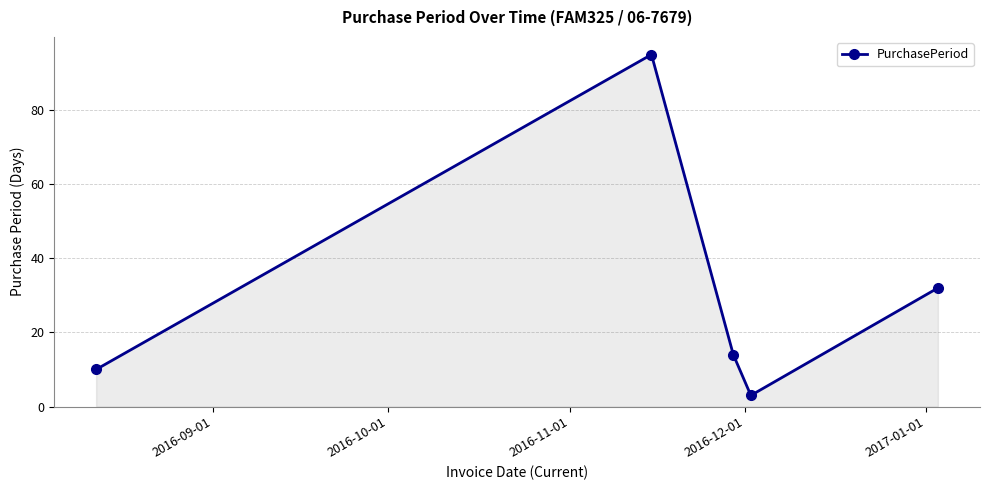

True or false: the data has more than 1 interior local peaks.

False